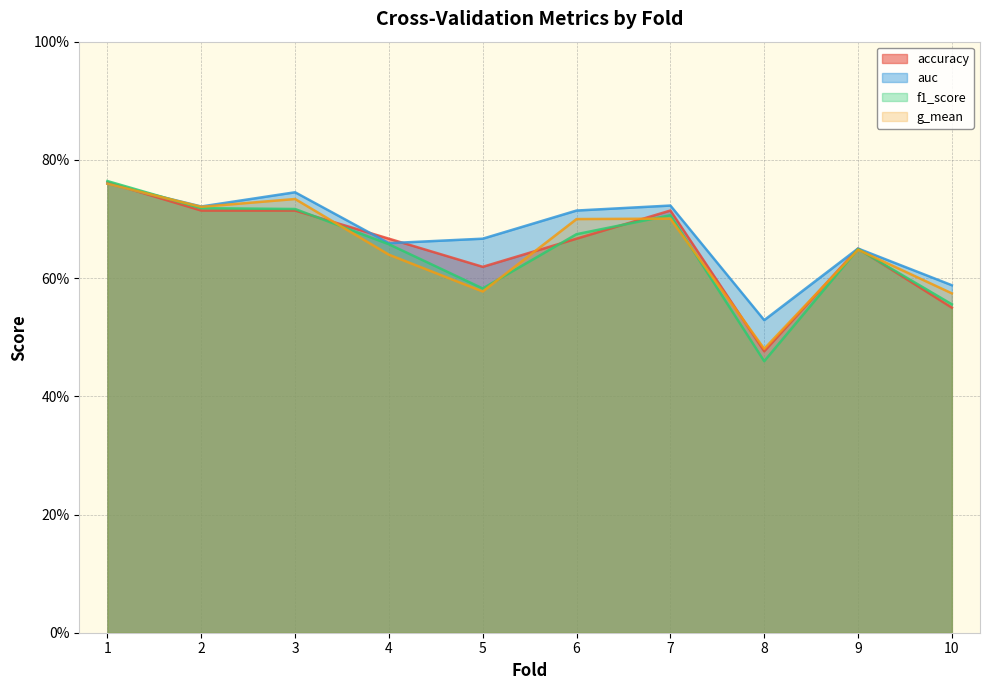

List the series in order of their peak value, lowest first.

g_mean, auc, accuracy, f1_score